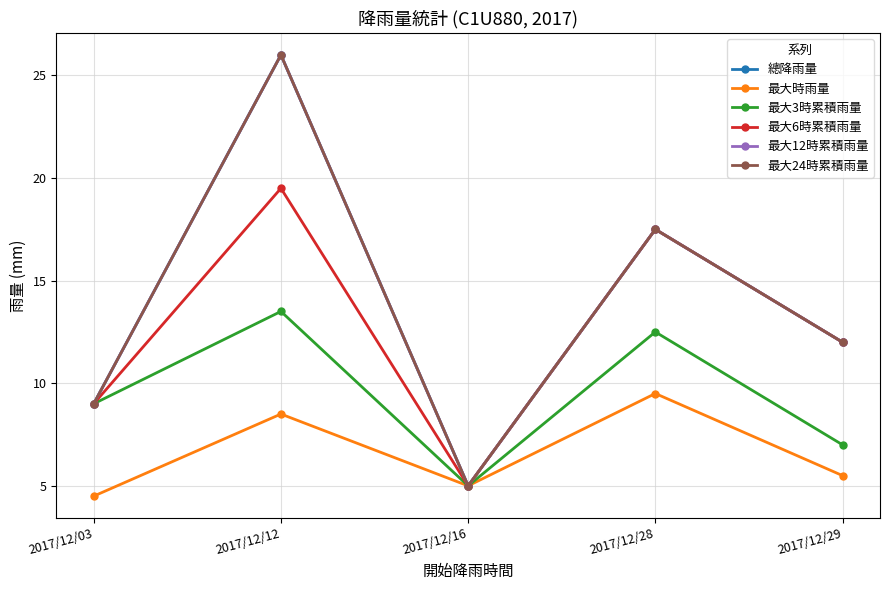

Does the chart have visible grid lines?

Yes